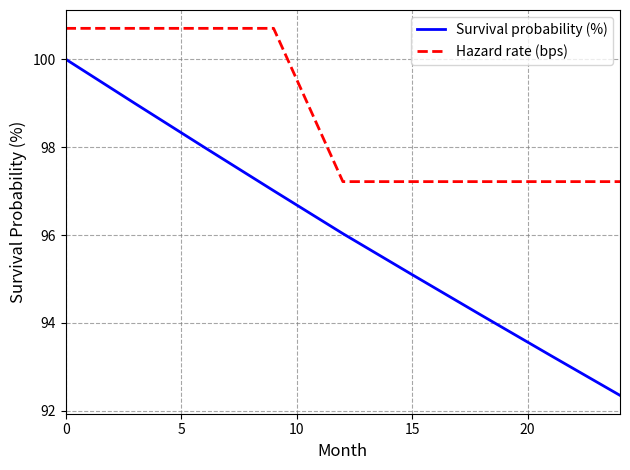

What is the average value of the Hazard rate (bps) series?

98.8